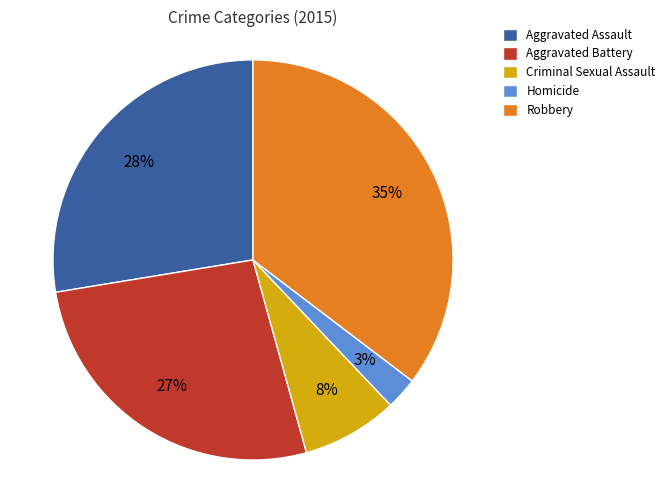

Rank the categories by value from highest to lowest.

Robbery, Aggravated Assault, Aggravated Battery, Criminal Sexual Assault, Homicide